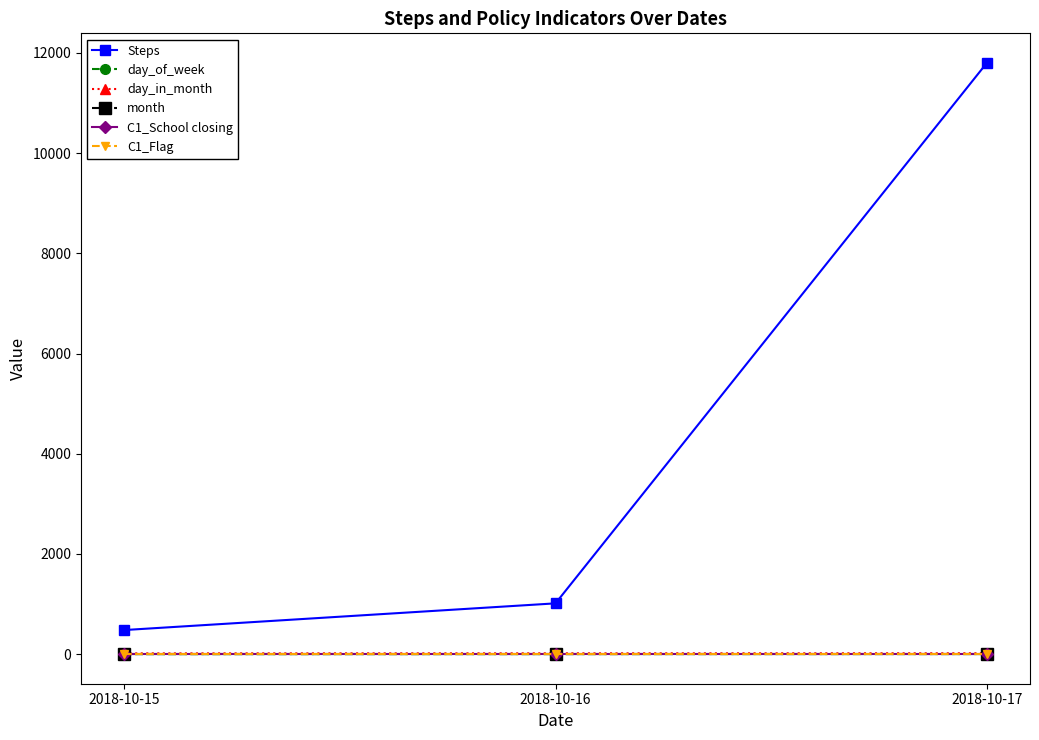

Which category has the lowest value in the C1_School closing series?

2018-10-15